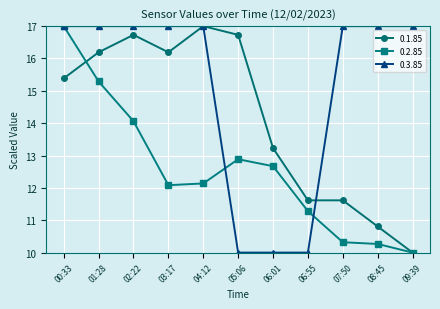

True or false: 0.3.85 and 0.1.85 cross at least once.

True